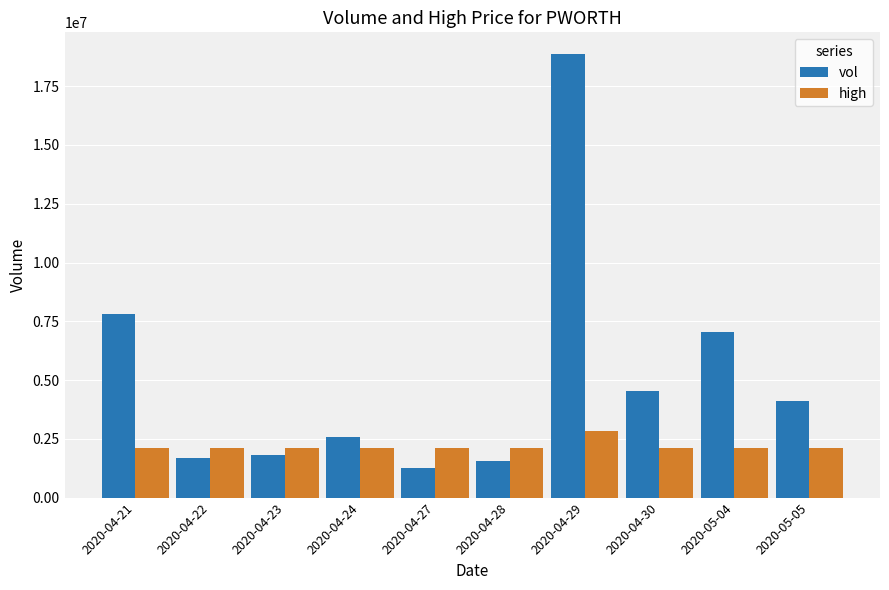

What is the maximum value for vol?

18848100.0